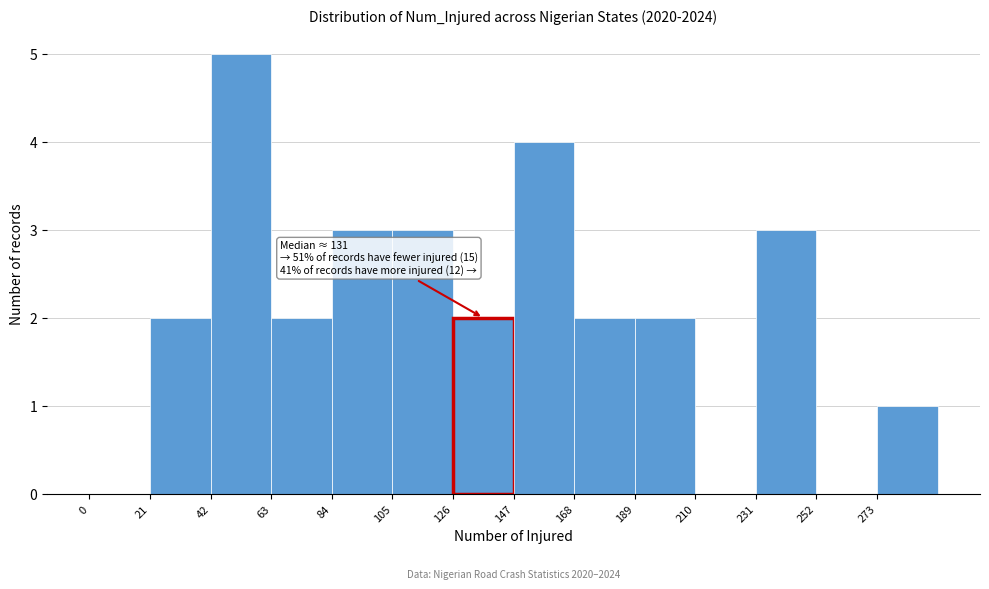

Over which range of the x-axis is the bar tallest?

42 to 63